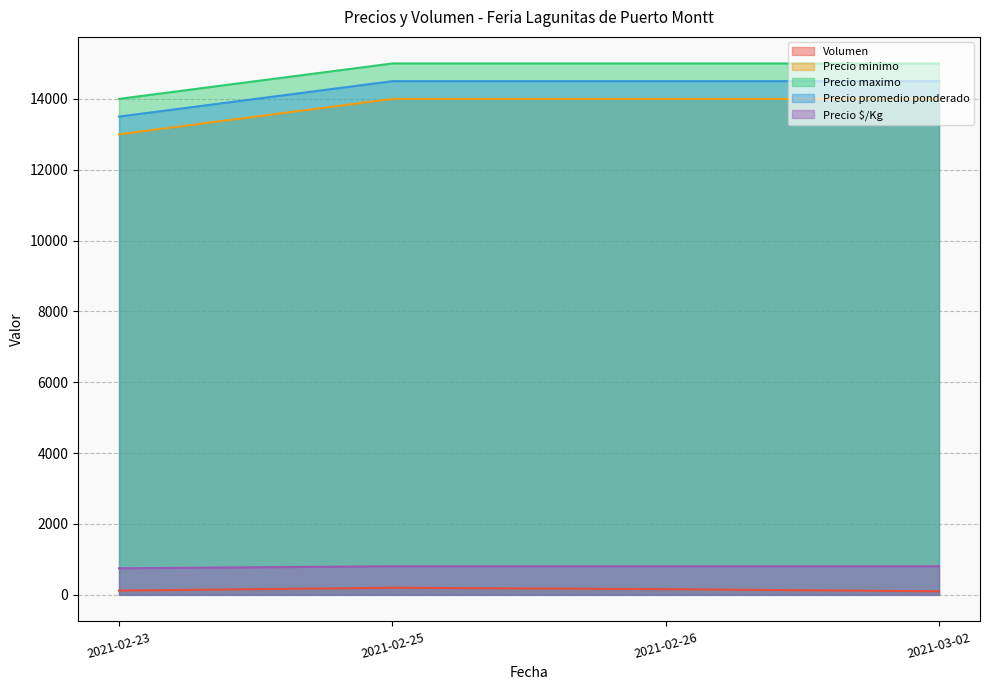

What is the value of the Volumen point at the 2nd from the left?

200